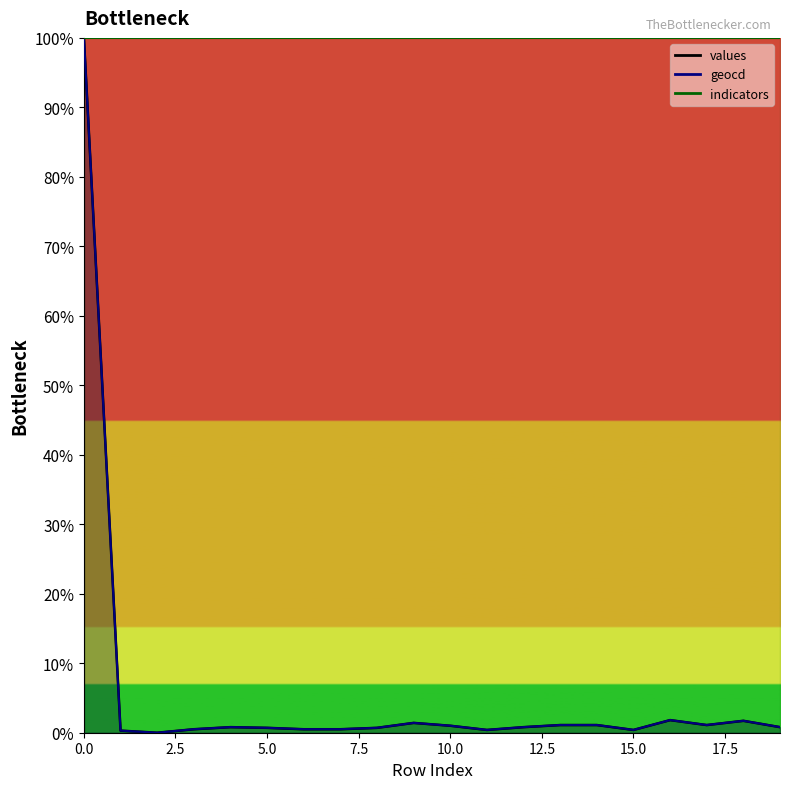

In geocd, how many points are higher than both neighbors (excluding endpoints)?

4